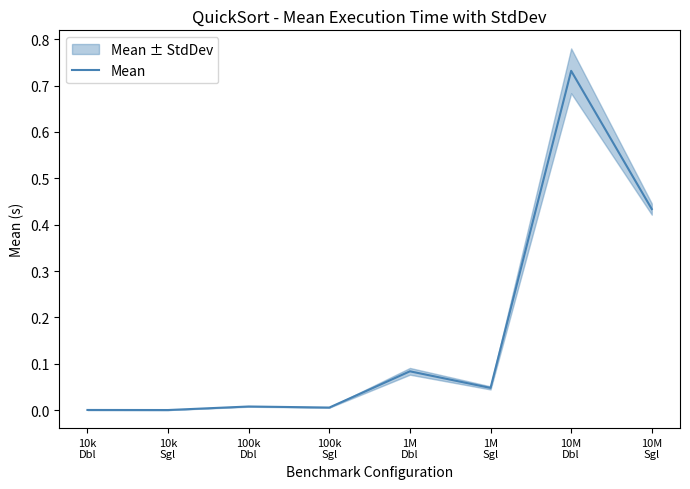

At which category does the chart reach its peak across all series?

10M
Dbl